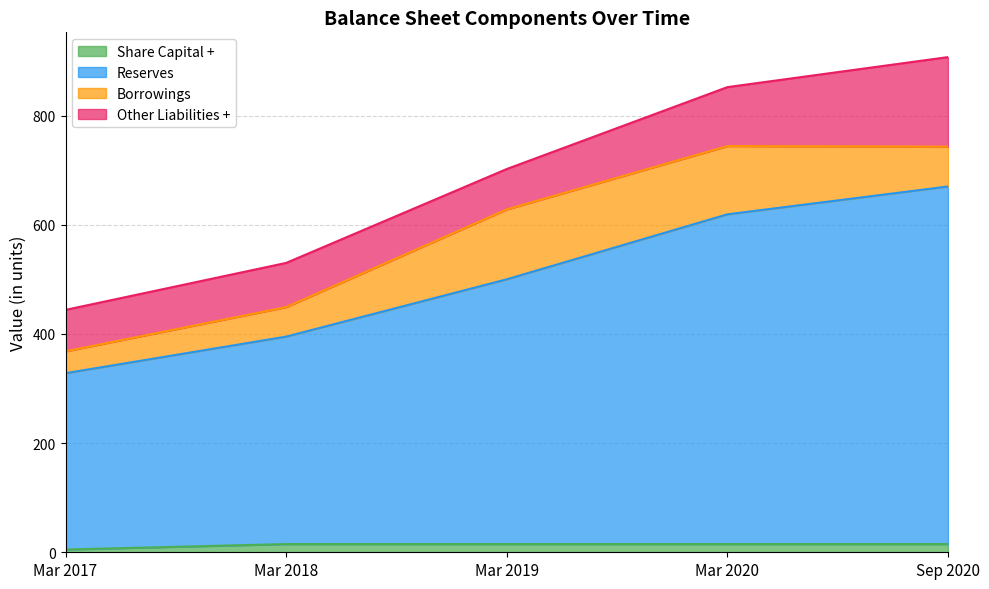

What position from the right is Sep 2020?

1